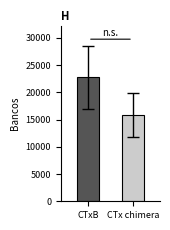

What is the greatest value displayed?

22760.4